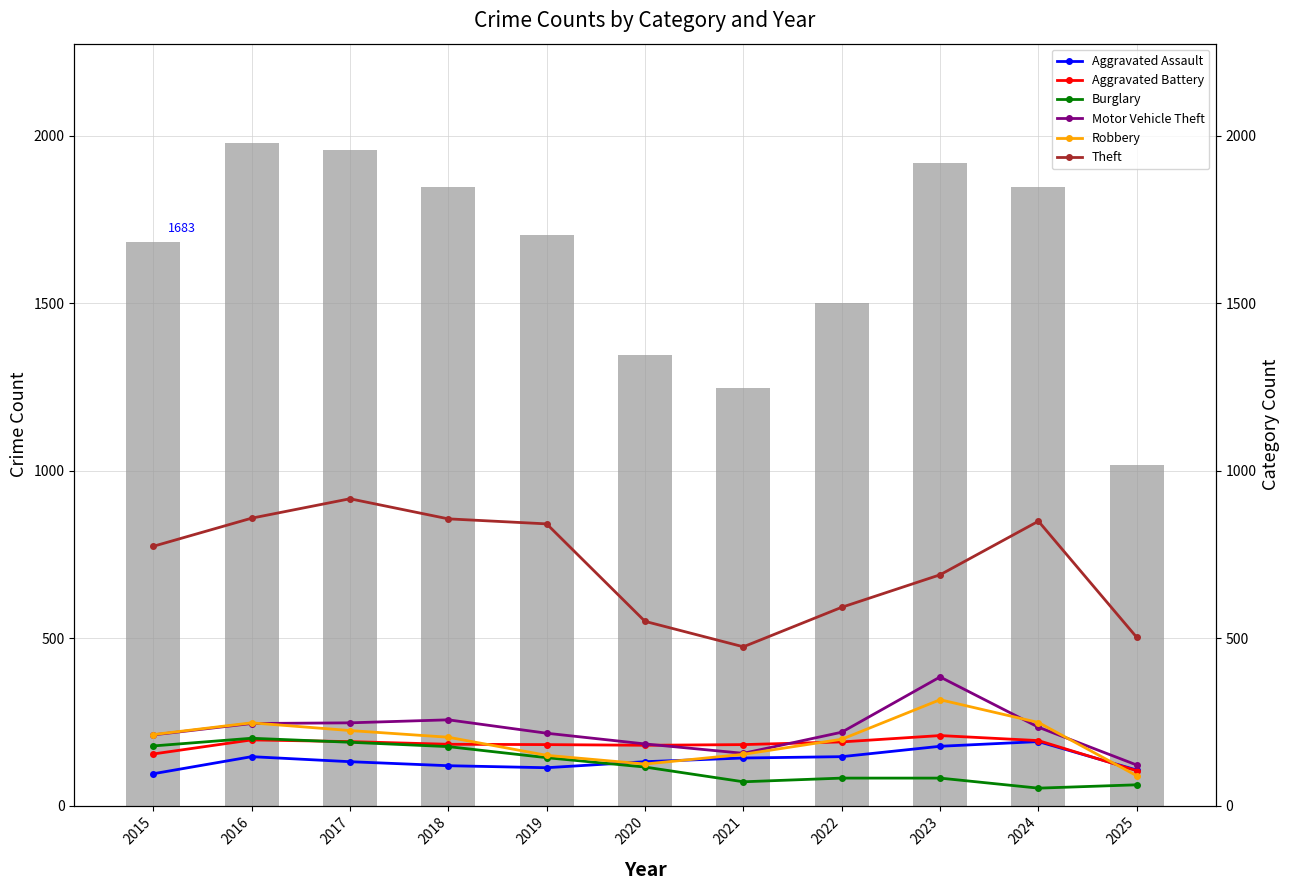

Reading left to right, what are all the values shown in this chart?

Aggravated Assault: 2015=95	2016=146	2017=131	2018=119	2019=113	2020=131	2021=142	2022=146	2023=177	2024=191	2025=106
Aggravated Battery: 2015=154	2016=196	2017=191	2018=183	2019=182	2020=180	2021=182	2022=190	2023=209	2024=194	2025=104
Burglary: 2015=178	2016=201	2017=189	2018=176	2019=143	2020=115	2021=71	2022=82	2023=82	2024=52	2025=62
Motor Vehicle Theft: 2015=211	2016=245	2017=247	2018=256	2019=216	2020=184	2021=156	2022=219	2023=384	2024=234	2025=121
Robbery: 2015=212	2016=247	2017=224	2018=204	2019=150	2020=124	2021=153	2022=198	2023=316	2024=248	2025=89
Theft: 2015=774	2016=858	2017=916	2018=856	2019=841	2020=550	2021=474	2022=592	2023=689	2024=849	2025=502